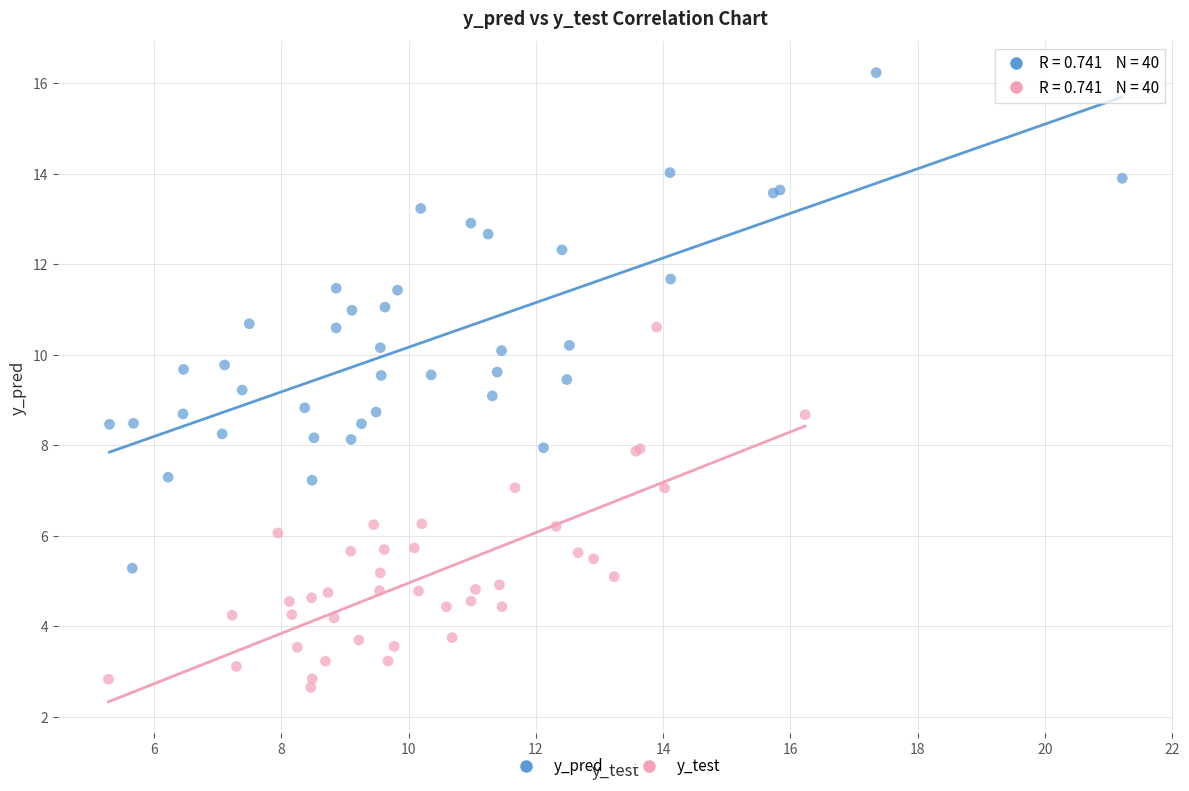

Which series has the widest spread of Y values?

y_pred